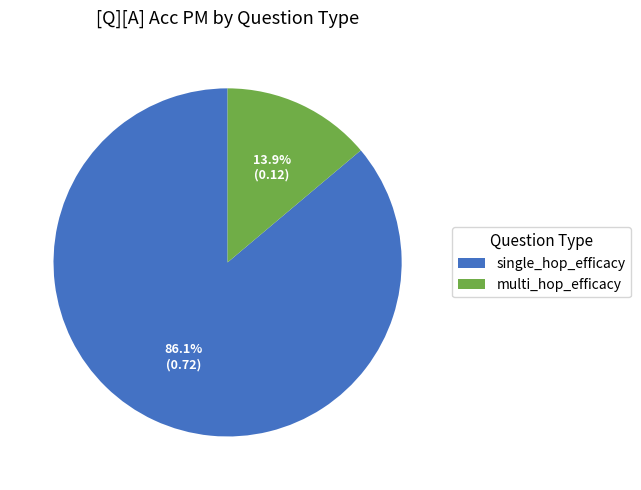

Is it true that single_hop_efficacy is 86% of the pie?

True